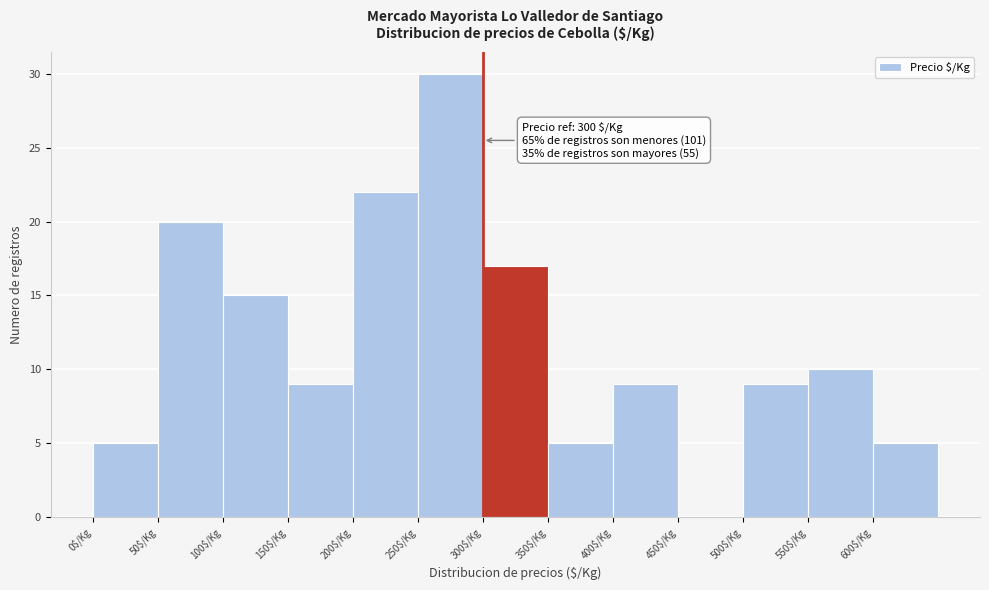

Which range on the x-axis has the tallest bar?

250 to 300